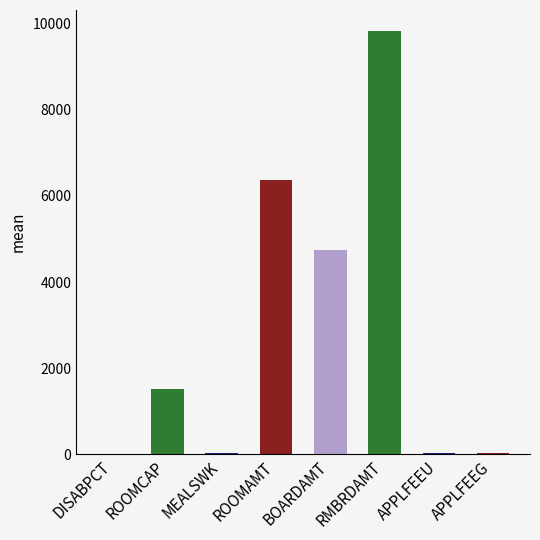

What is the ratio of the value at ROOMAMT to the value at RMBRDAMT?

0.6